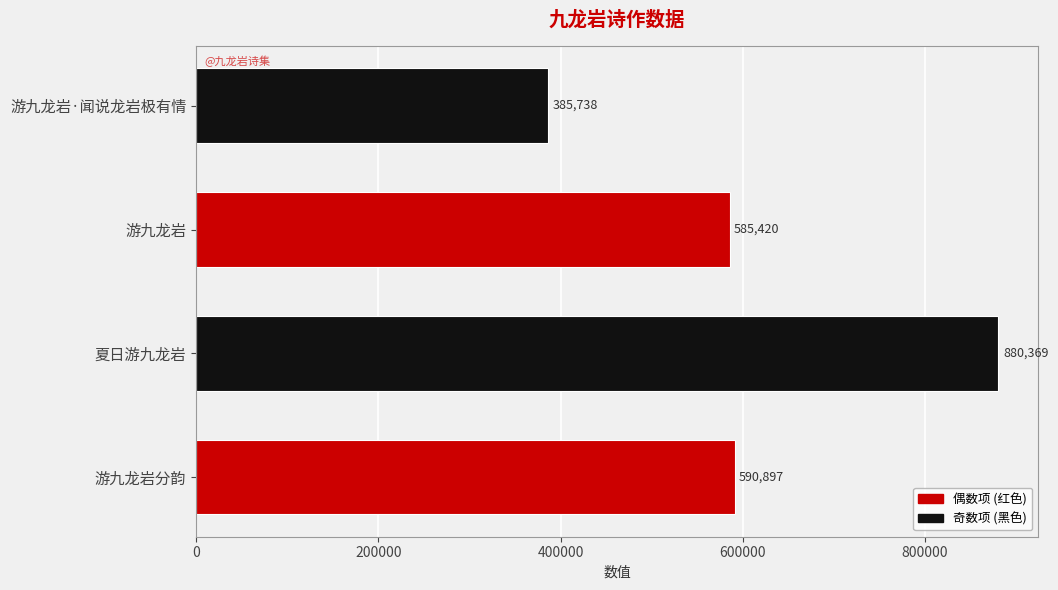

List the labels in order of value, smallest first.

游九龙岩·闻说龙岩极有情, 游九龙岩, 游九龙岩分韵, 夏日游九龙岩